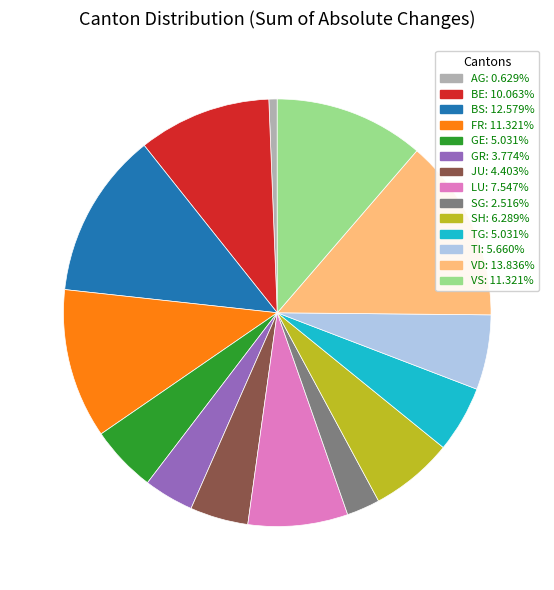

Is the sum of SH: 6.289% and FR: 11.321% greater than half?

No